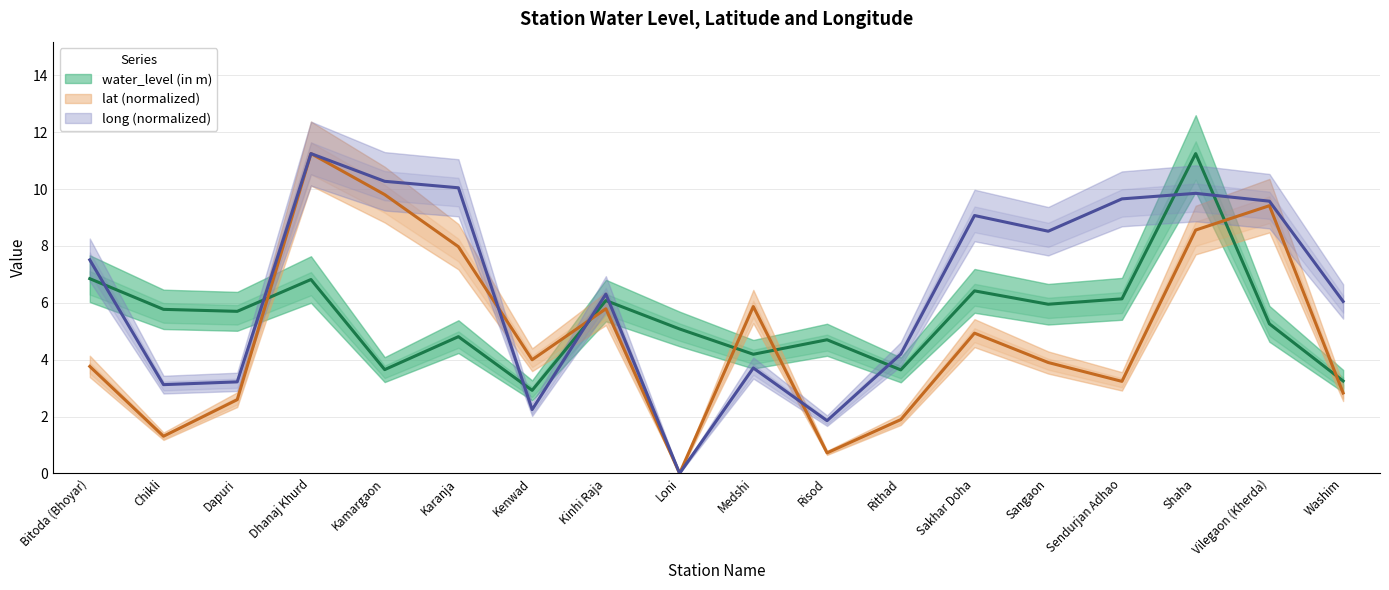

The lat series shows 4.0 at Kenwad. True or false?

True